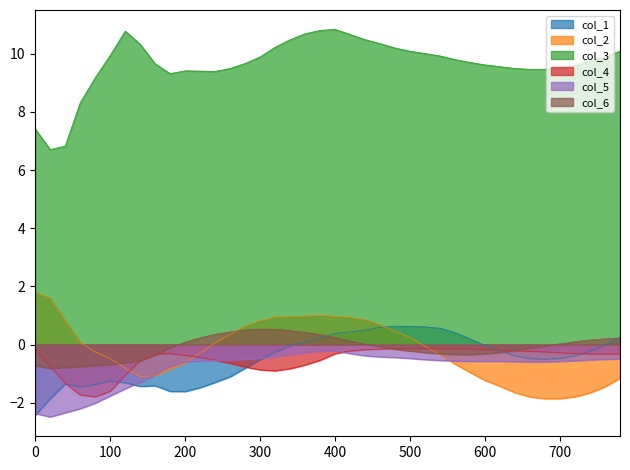

What is the total value across all series at 460?

11.0